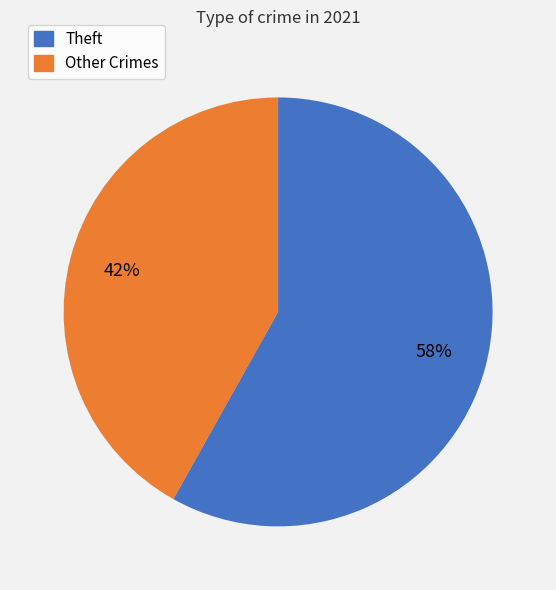

How many slices are in this pie chart?

2